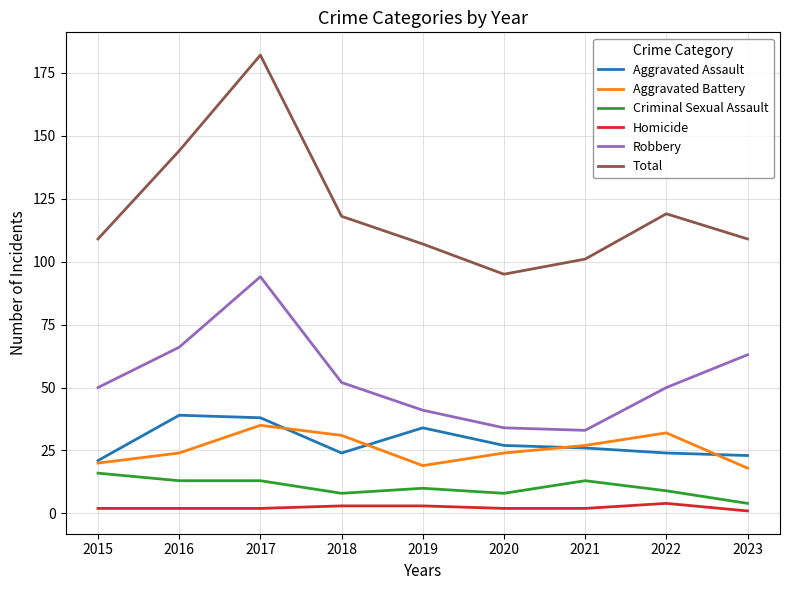

What is the spread (max minus min) of values at 2015?

107